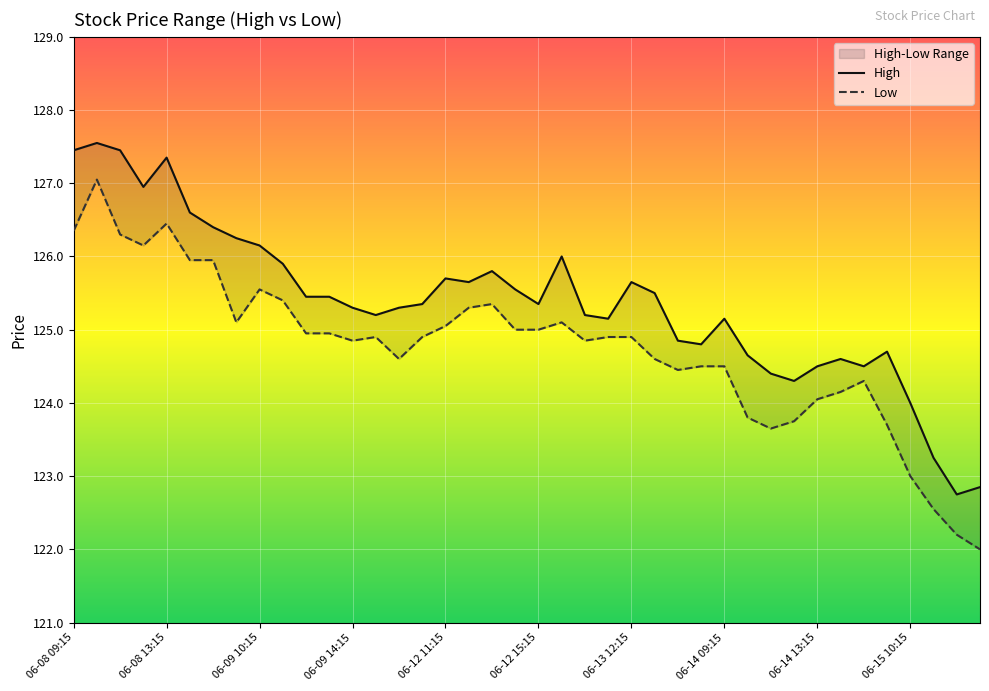

Reading left to right, transcribe all the data shown in this chart.

High: 127.4	127.6	127.4	126.9	127.3	126.6	126.4	126.2	126.2	125.9	125.4	125.4	125.3	125.2	125.3	125.3	125.7	125.7	125.8	125.6	125.3	126.0	125.2	125.2	125.7	125.5	124.8	124.8	125.2	124.7	124.4	124.3	124.5	124.6	124.5	124.7	124.0	123.2	122.8	122.8
Low: 126.3	127.1	126.3	126.2	126.4	125.9	125.9	125.1	125.6	125.4	124.9	124.9	124.8	124.9	124.6	124.9	125.1	125.3	125.3	125.0	125.0	125.1	124.8	124.9	124.9	124.6	124.4	124.5	124.5	123.8	123.7	123.8	124.1	124.2	124.3	123.7	123.0	122.6	122.2	122.0